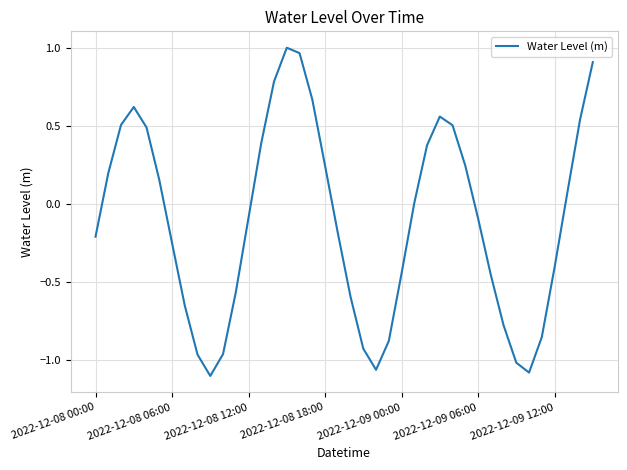

Reading left to right, what are all the values shown in this chart?

-0.2	0.2	0.5	0.6	0.5	0.2	-0.2	-0.6	-1.0	-1.1	-1.0	-0.6	-0.1	0.4	0.8	1.0	1.0	0.7	0.2	-0.2	-0.6	-0.9	-1.1	-0.9	-0.4	0.0	0.4	0.6	0.5	0.2	-0.1	-0.5	-0.8	-1.0	-1.1	-0.9	-0.4	0.1	0.5	0.9